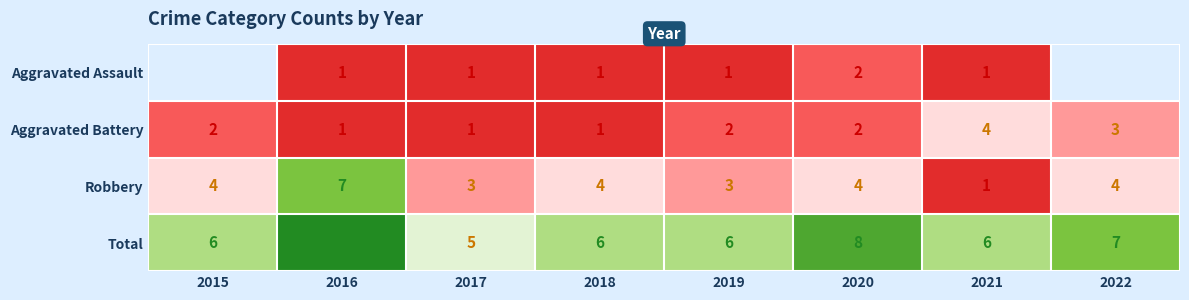

What is the highest value of the Total series?

9